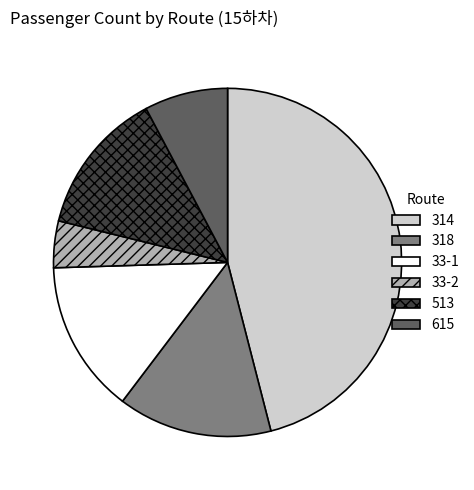

Do 33-2 and 318 together represent more than half of the pie?

No